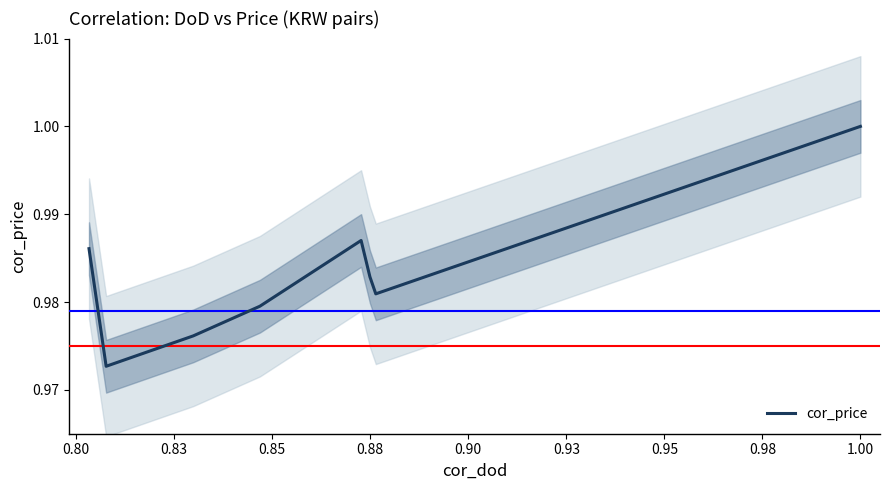

What is the average value?

1.0